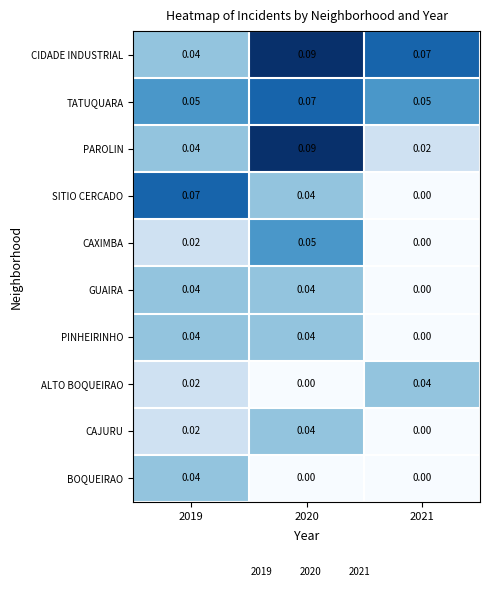

Is the value of CIDADE INDUSTRIAL at 2019 greater than the value of PINHEIRINHO at 2021?

Yes